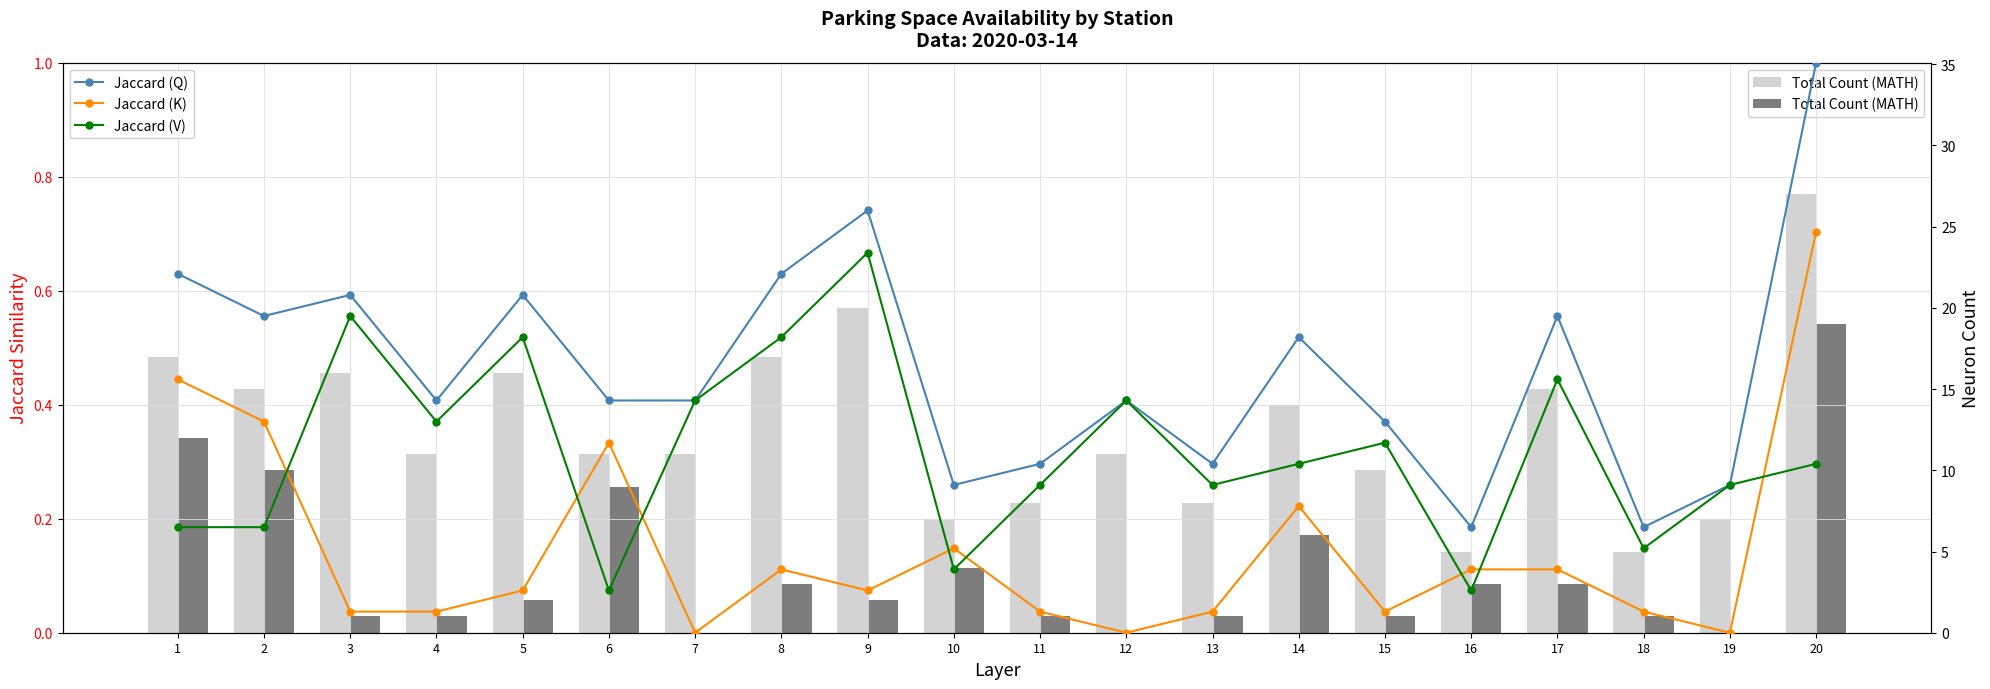

Rank the categories by Jaccard (Q) value from lowest to highest.

16, 18, 10, 19, 11, 13, 15, 4, 6, 7, 12, 14, 2, 17, 3, 5, 1, 8, 9, 20